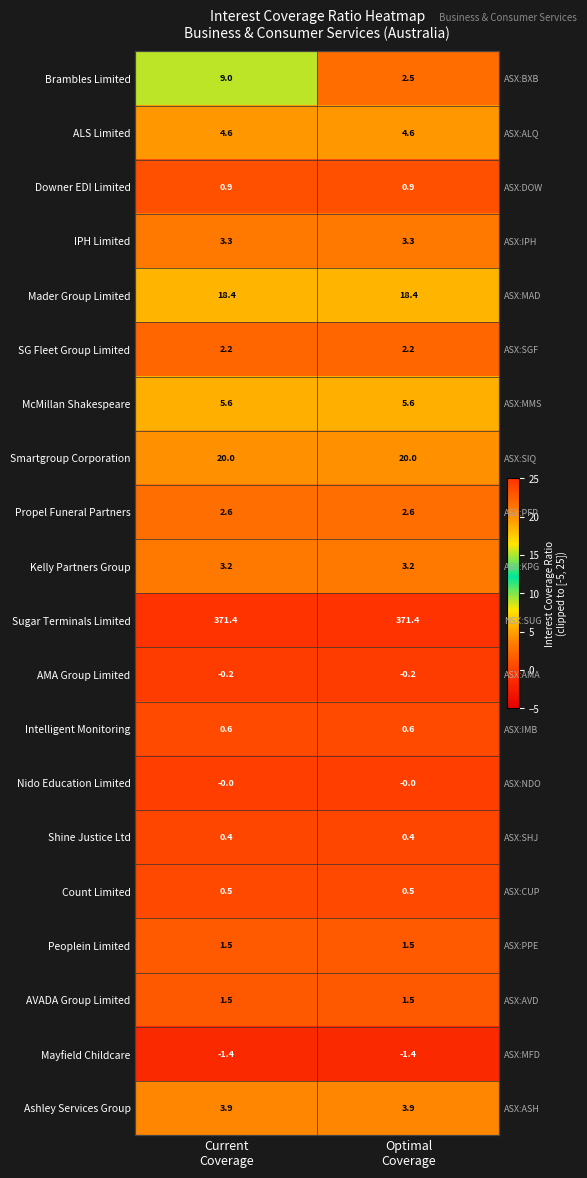

Which label corresponds to the smallest value in the chart?

Current
Coverage